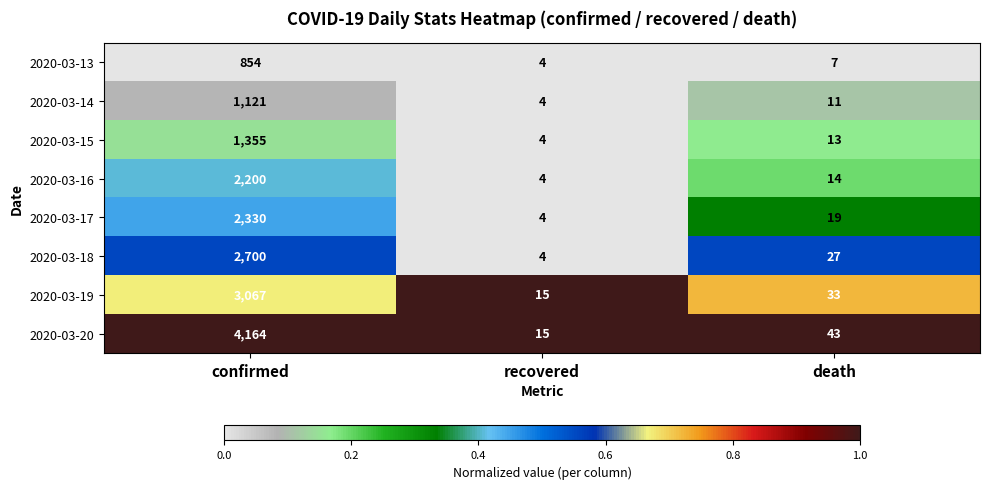

What is the average value of the 2020-03-14 series?

379